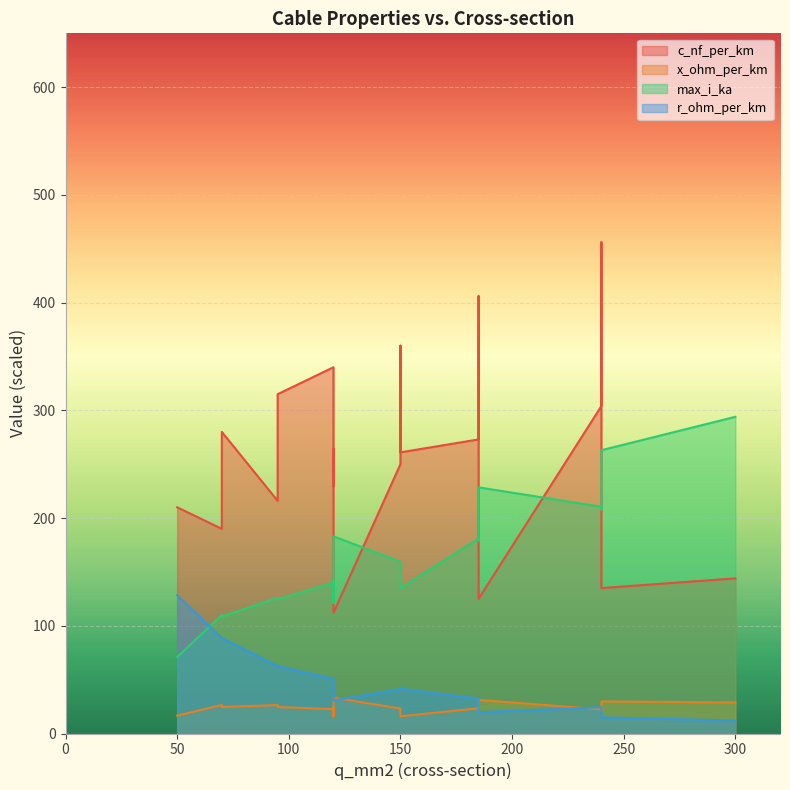

List the labels in order of c_nf_per_km value, largest first.

240, 185, 150, 120, 95, 240, 70, 185, 120, 150, 150, 120, 95, 50, 70, 300, 240, 185, 120